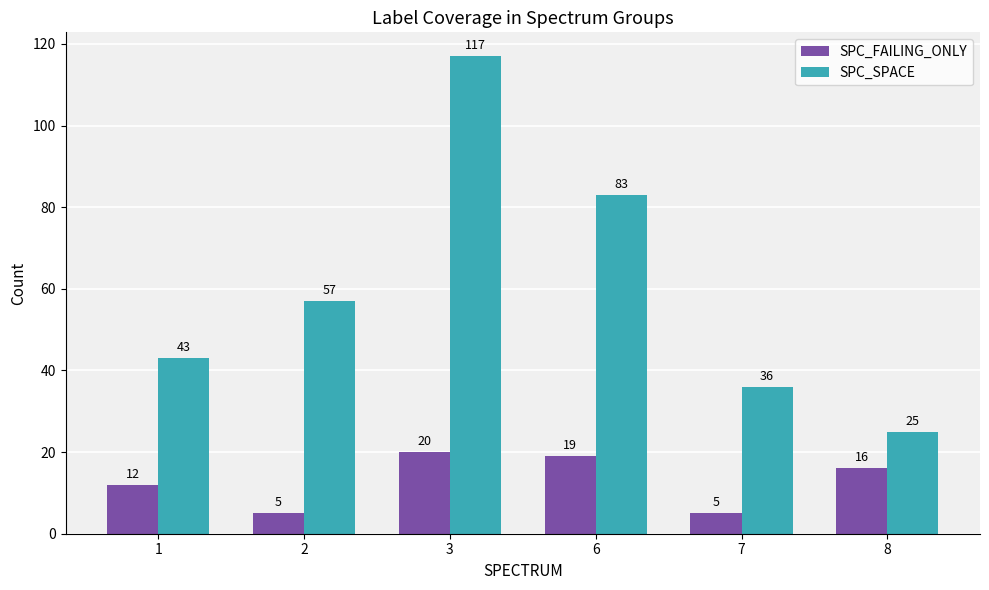

How many bars are there in total?

12